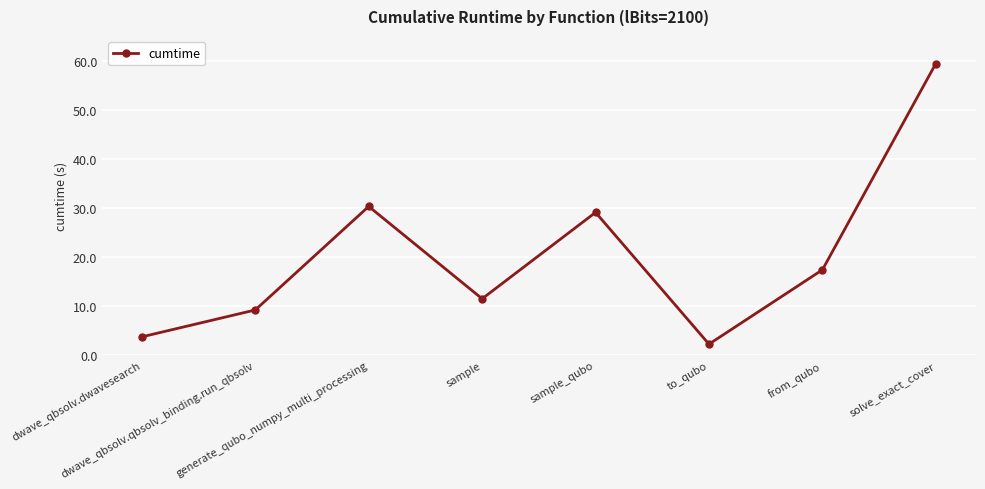

Read the value at dwave_qbsolv.dwavesearch.

3.8